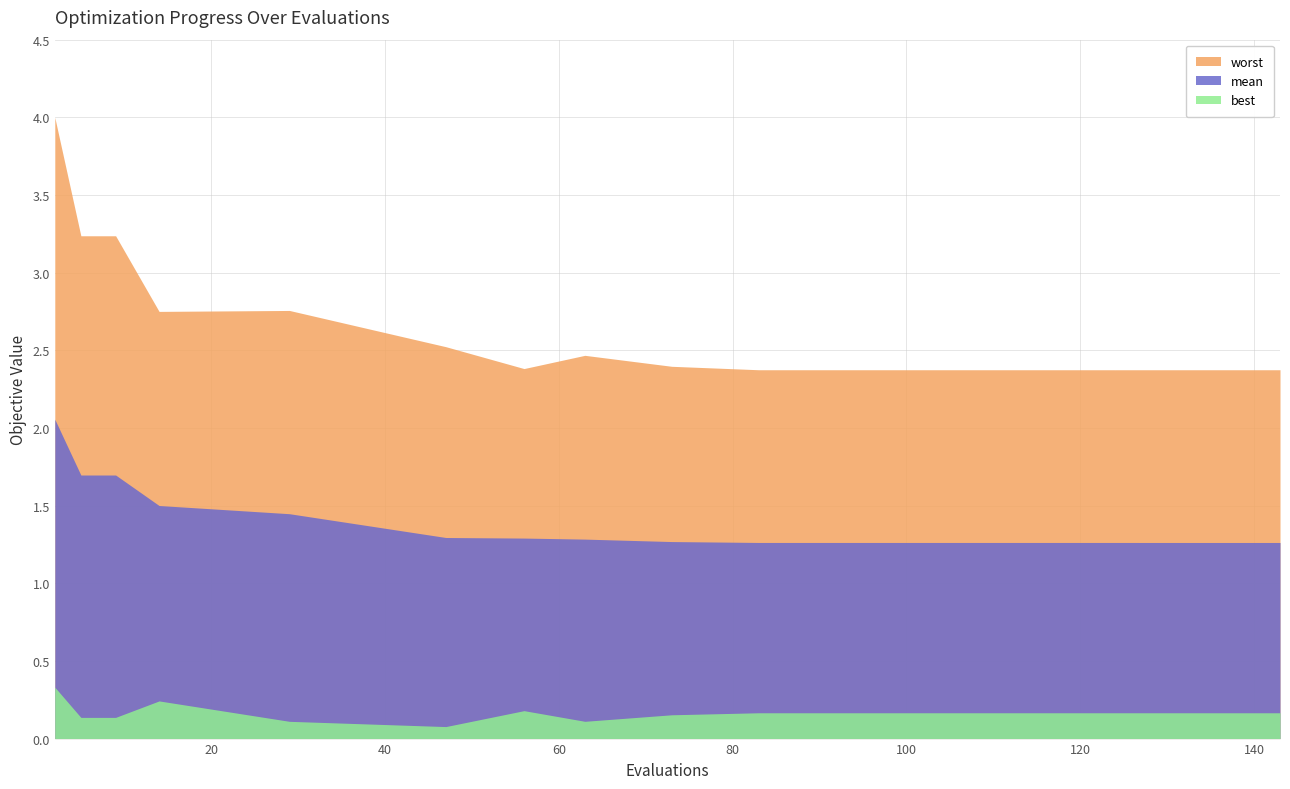

True or false: worst and best cross at least once.

False